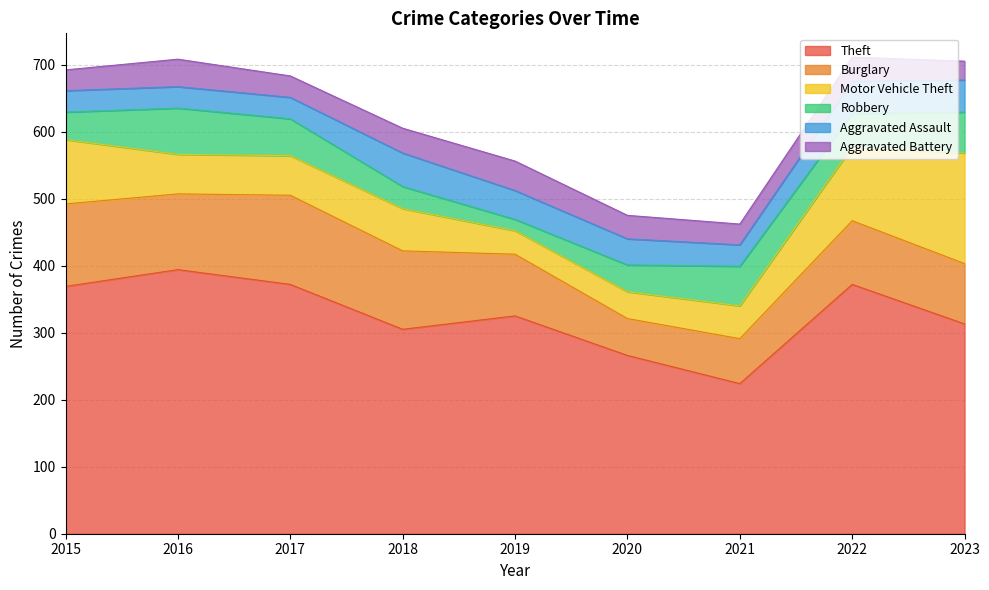

What is the greatest value displayed?

394